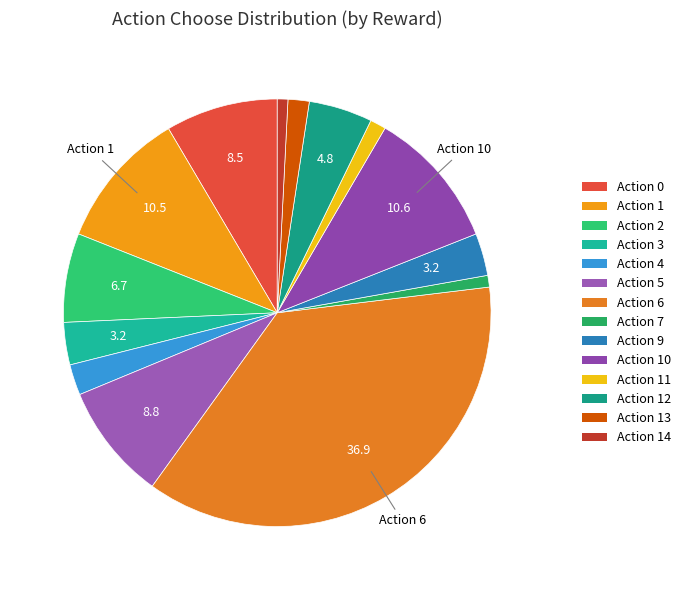

Count the number of slices in the pie.

14